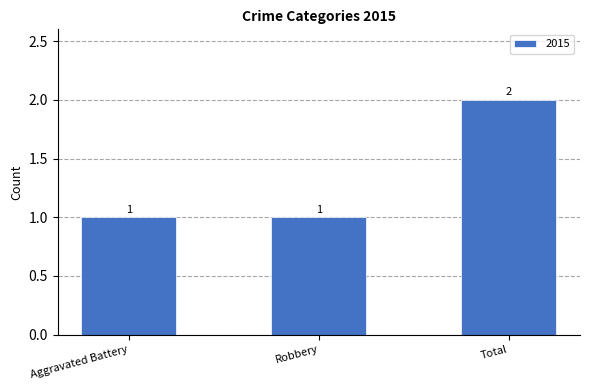

Count the values in the range 1 to 2.

3